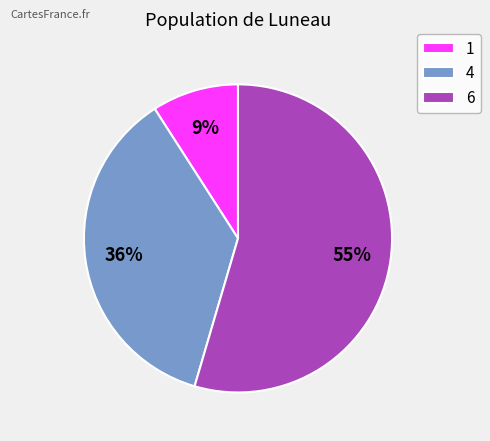

Approximately how many times larger is the value at 6 compared to 4?

1.5